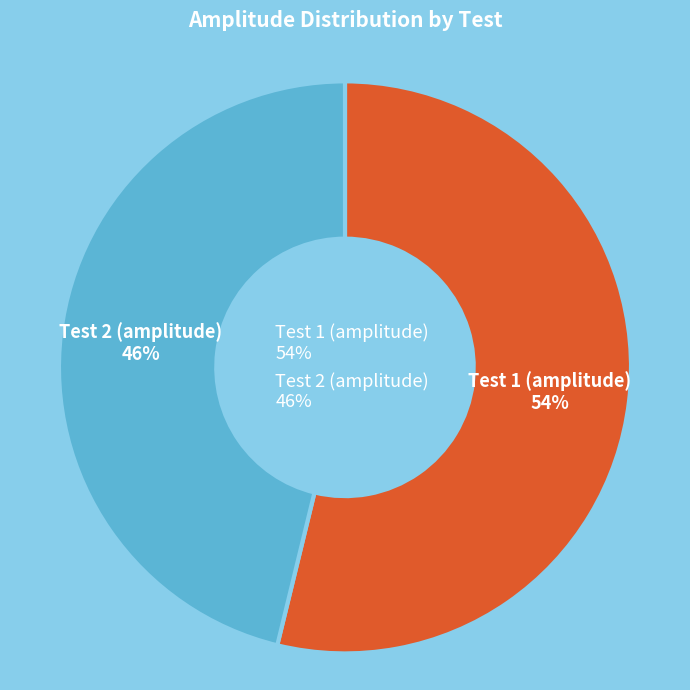

Count the number of slices in the pie.

2